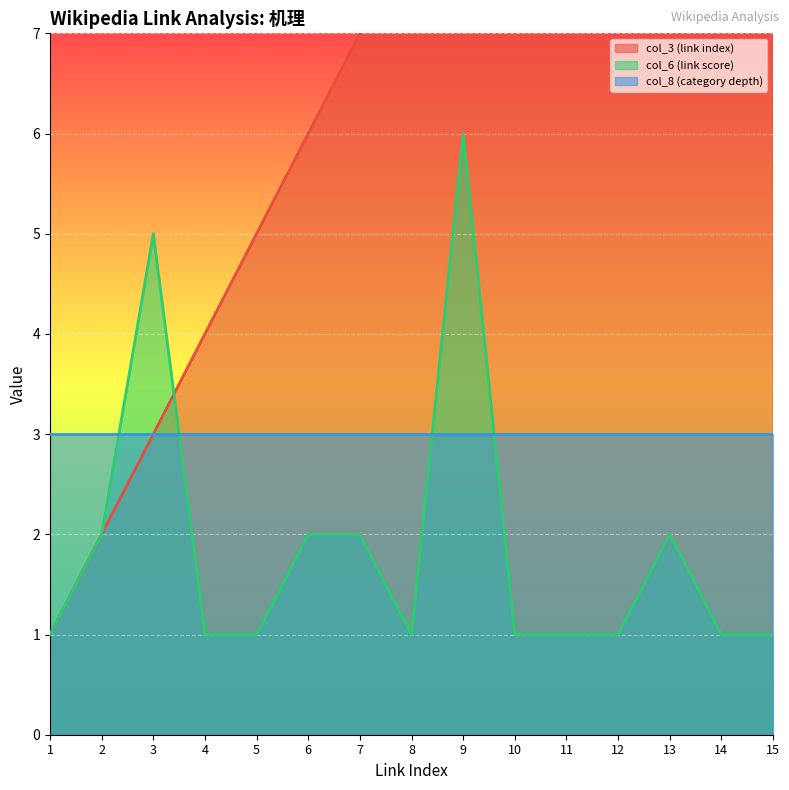

Which series has the largest range (max minus min)?

col_3 (link index)